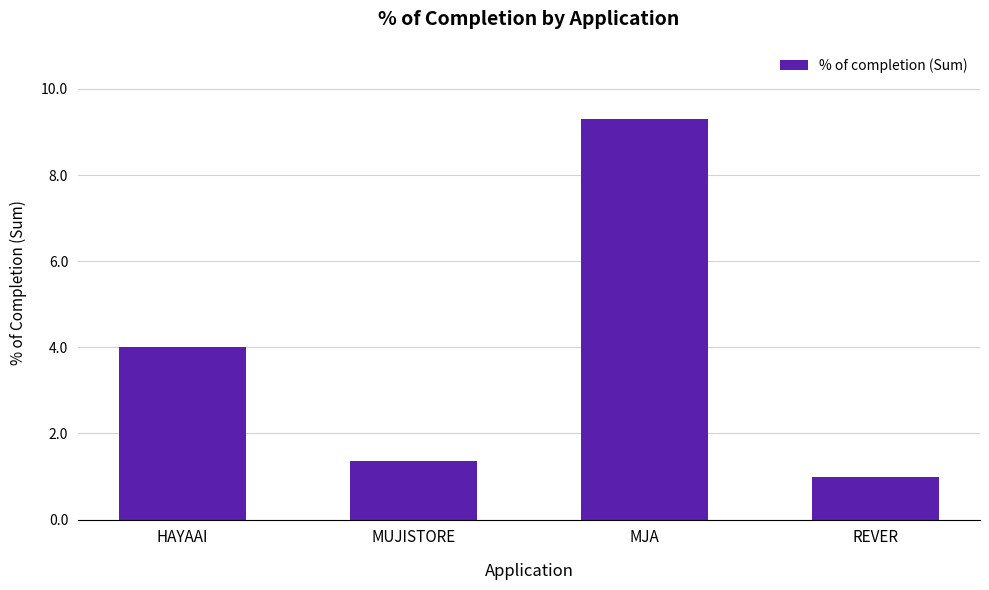

List the labels in order of value, smallest first.

REVER, MUJISTORE, HAYAAI, MJA